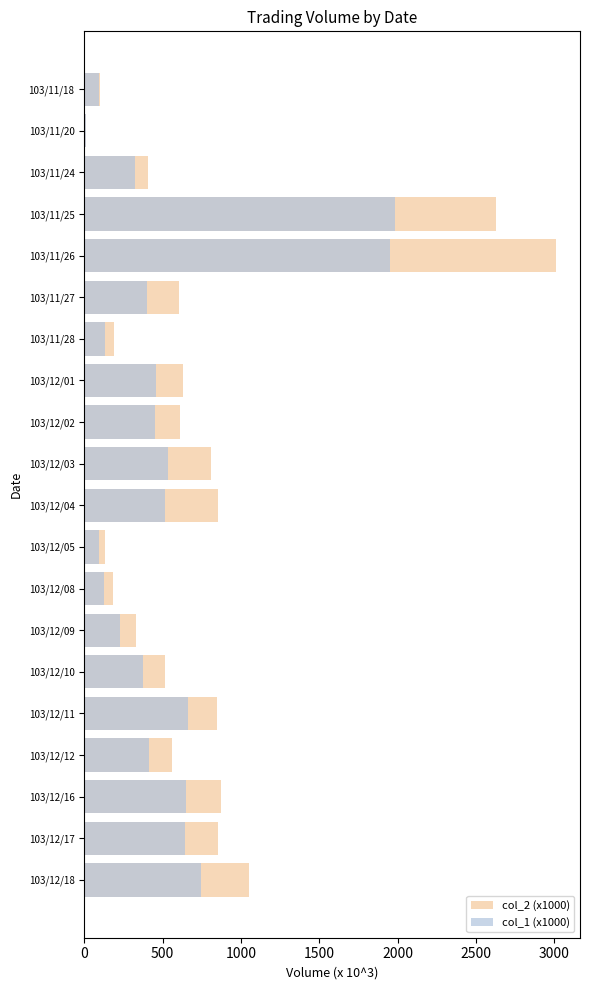

How many distinct data groups are displayed?

2